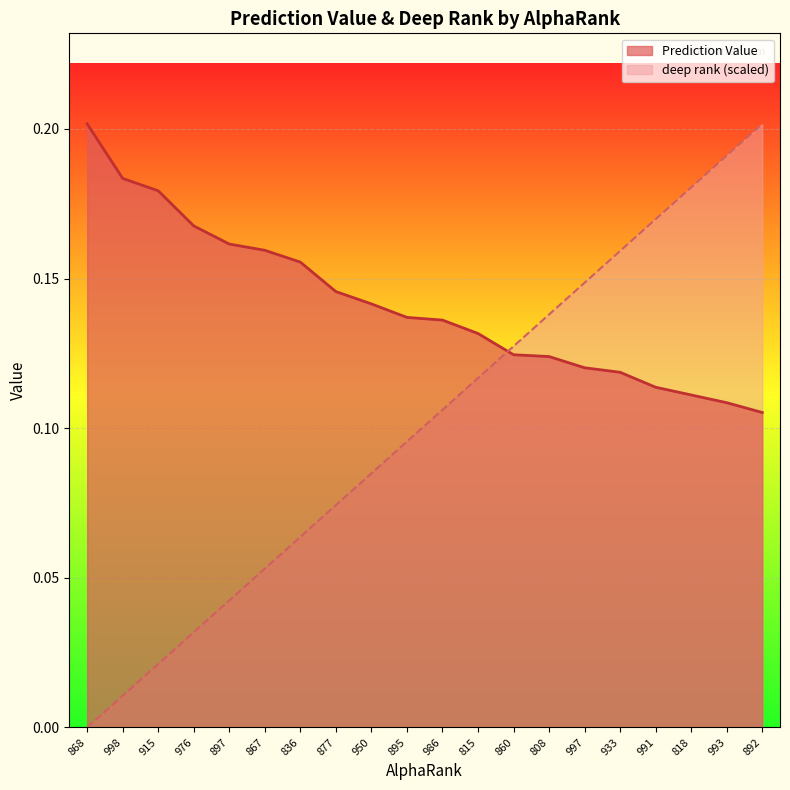

What is the total value across all series at 933?

0.3